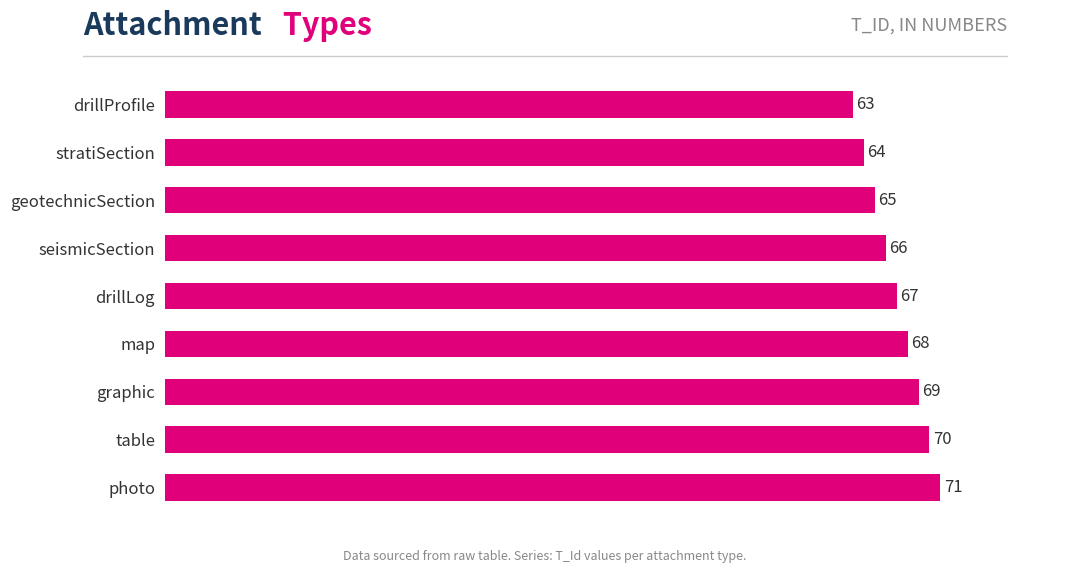

What is the difference between the second highest and minimum values?

7